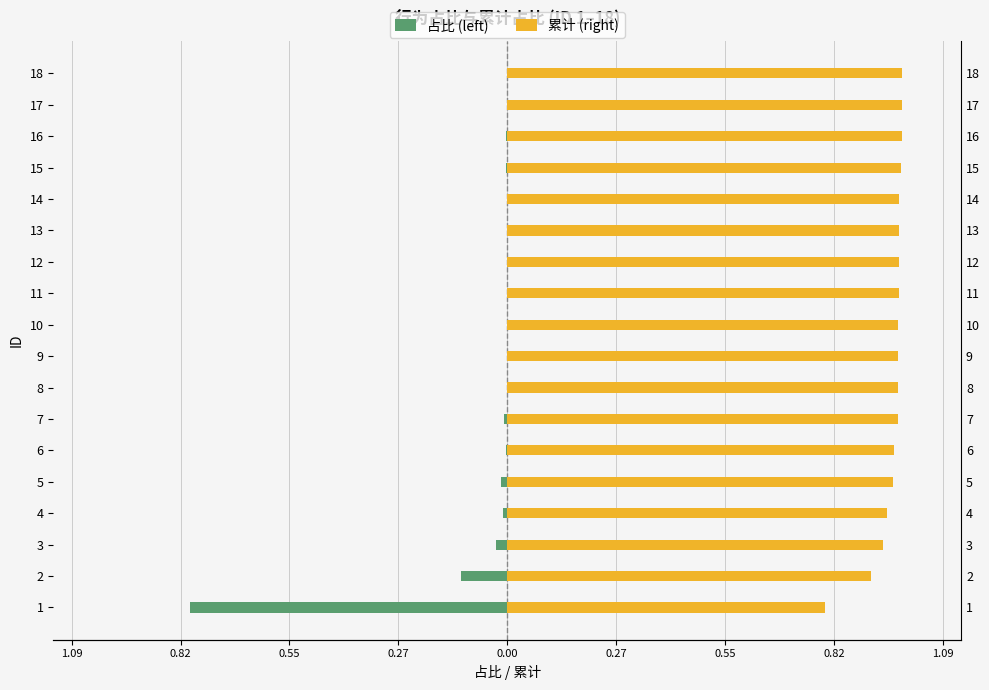

What is the average value of the 累计 (right) series?

1.0